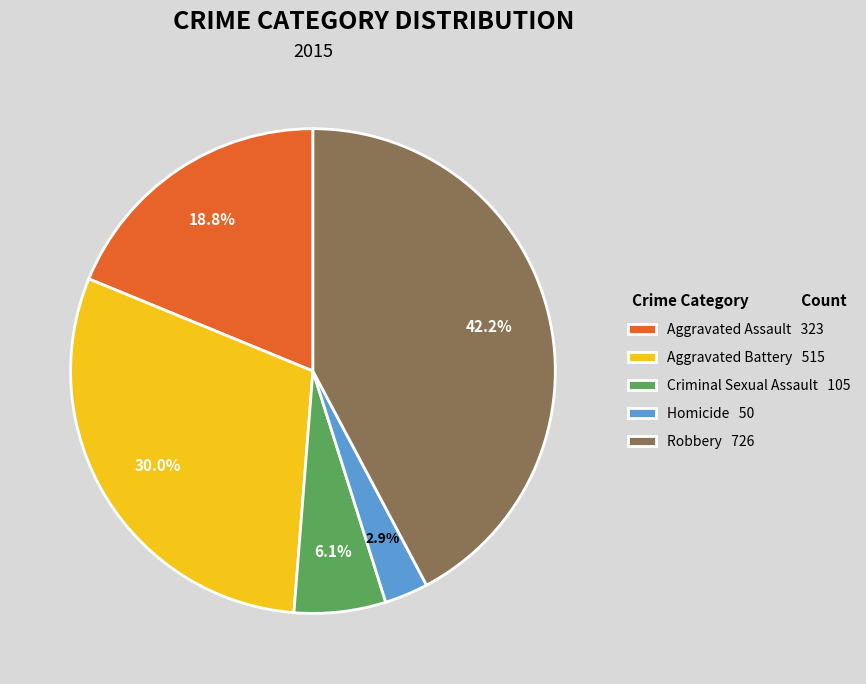

True or false: Aggravated Battery accounts for 30% of the total.

True